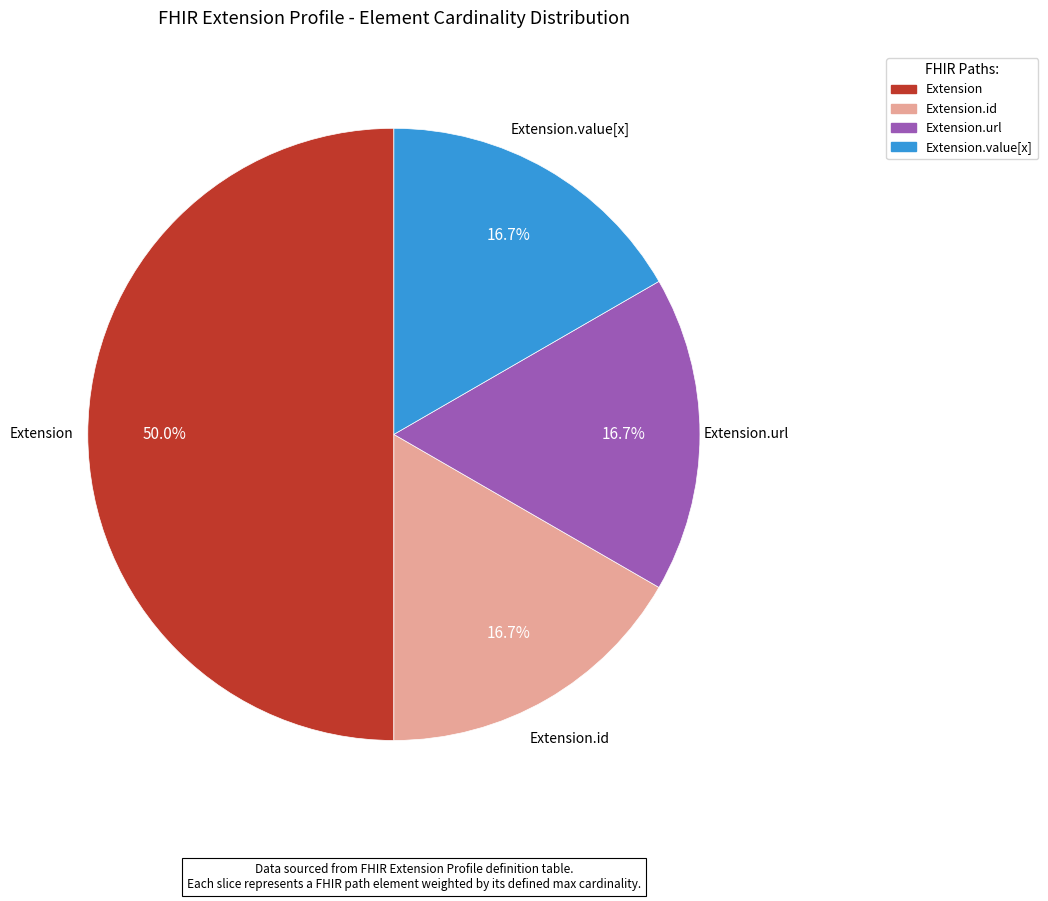

Is the sum of Extension.value[x] and Extension.id greater than half?

No